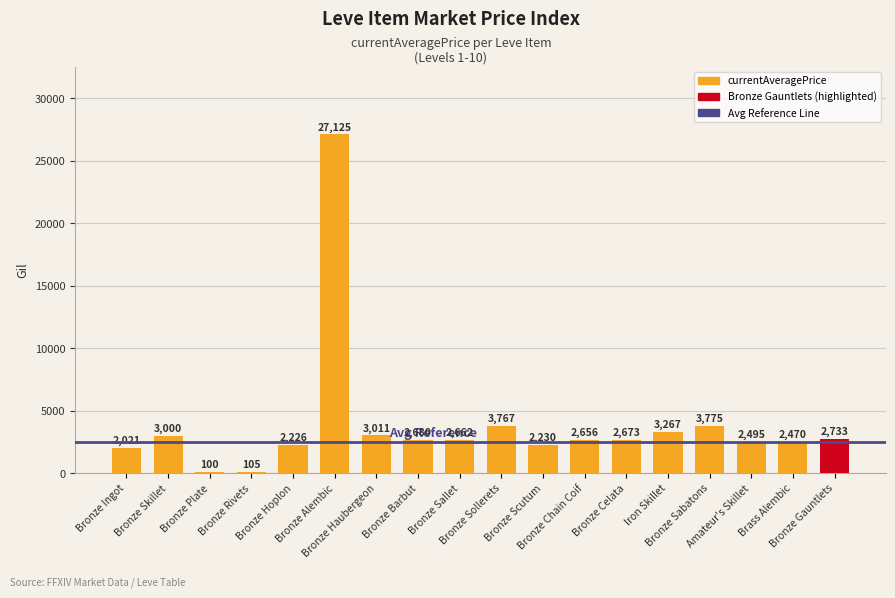

What is the difference between the maximum and minimum values?

27025.0